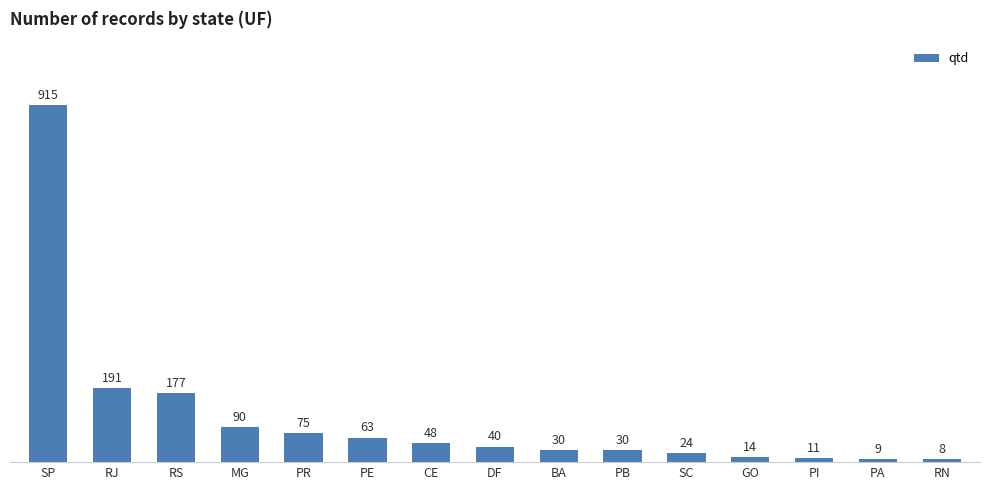

Reading left to right, transcribe all the data shown in this chart.

SP=915	RJ=191	RS=177	MG=90	PR=75	PE=63	CE=48	DF=40	BA=30	PB=30	SC=24	GO=14	PI=11	PA=9	RN=8